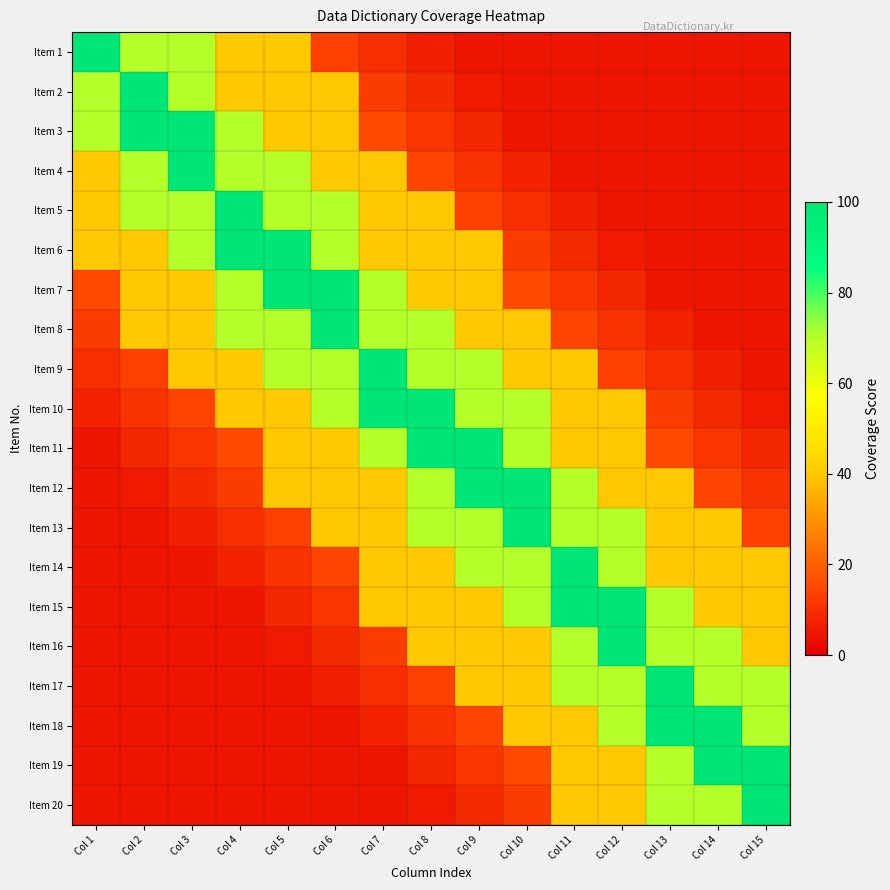

At how many categories does at least one series exceed 98?

15